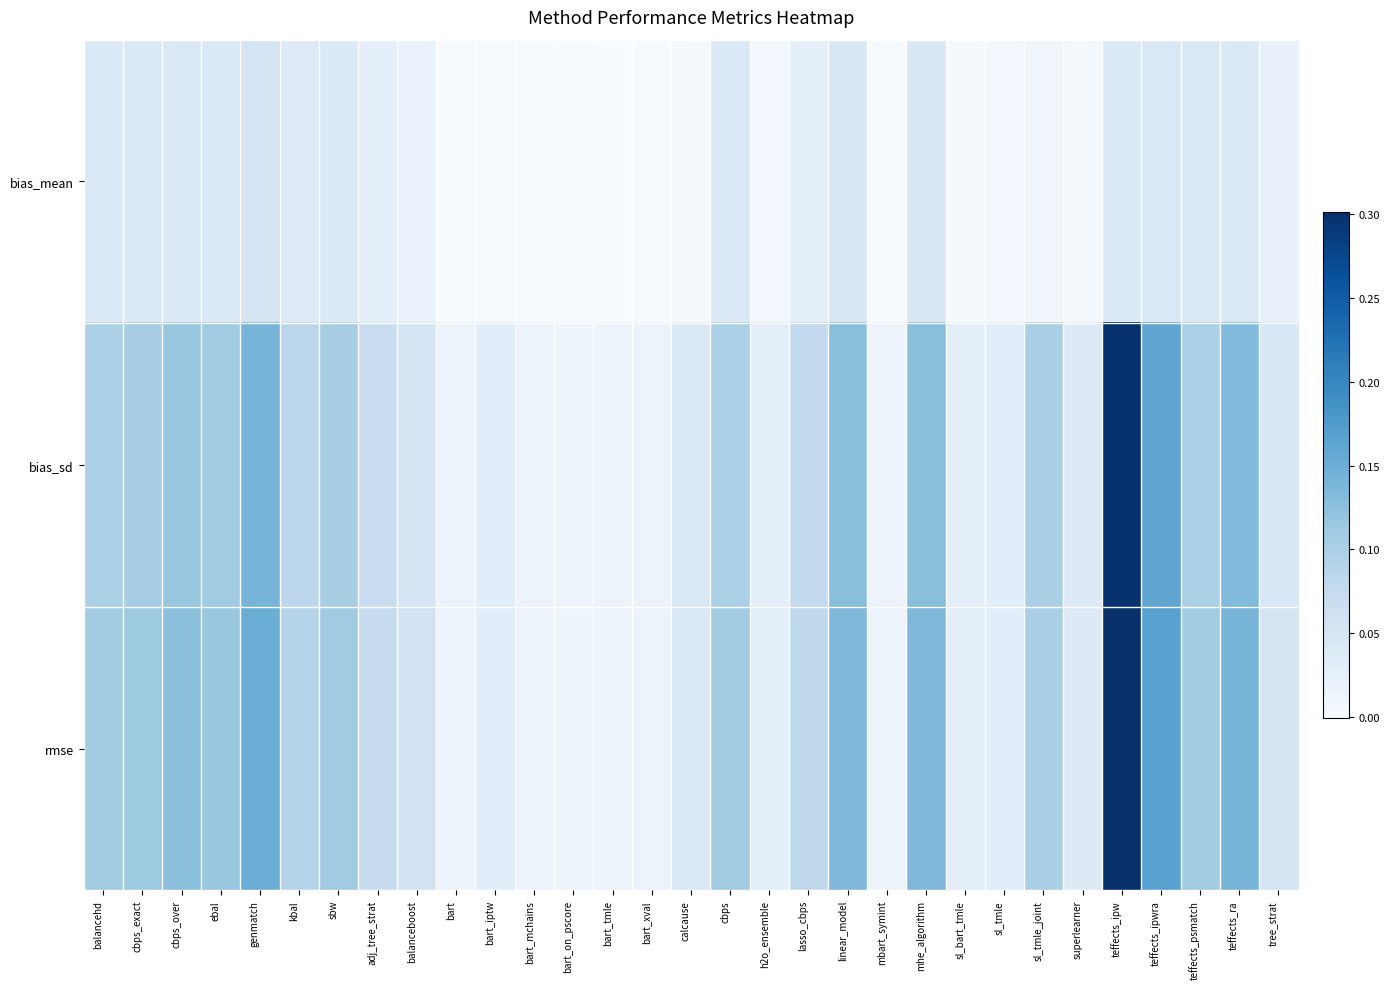

What is the total value across all series at sl_tmle?

0.1